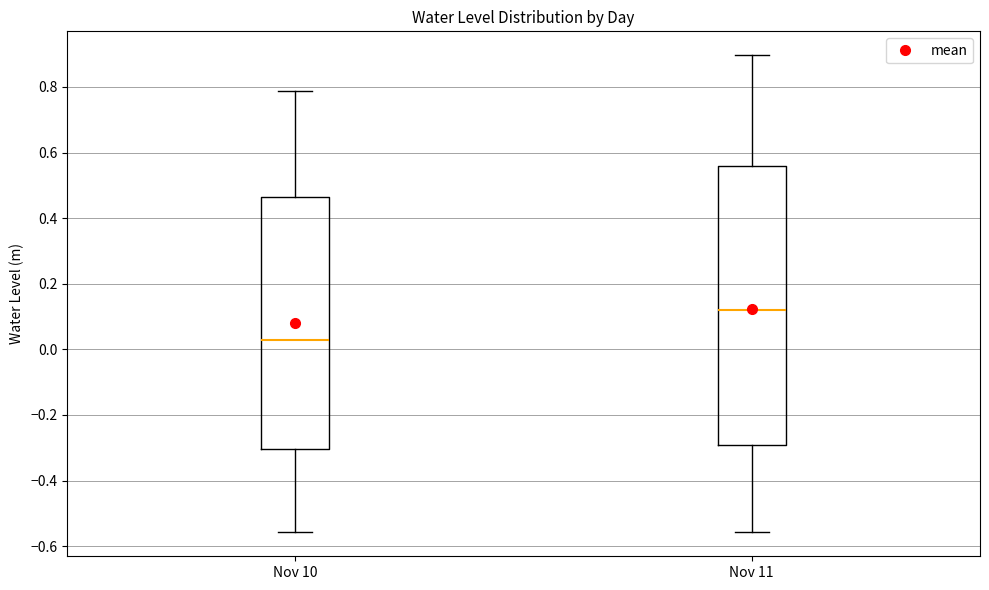

Where is the upper edge of the box for Nov 10 on the y-axis? The values are not printed on the chart, so give them approximately, as read against the axis.

0.46